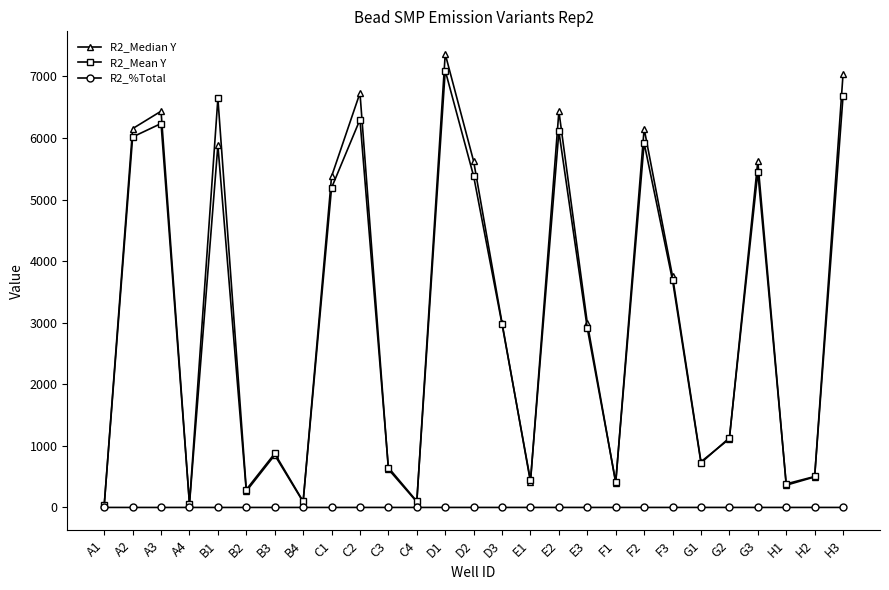

What is the highest value of the R2_Mean Y series?

7096.8